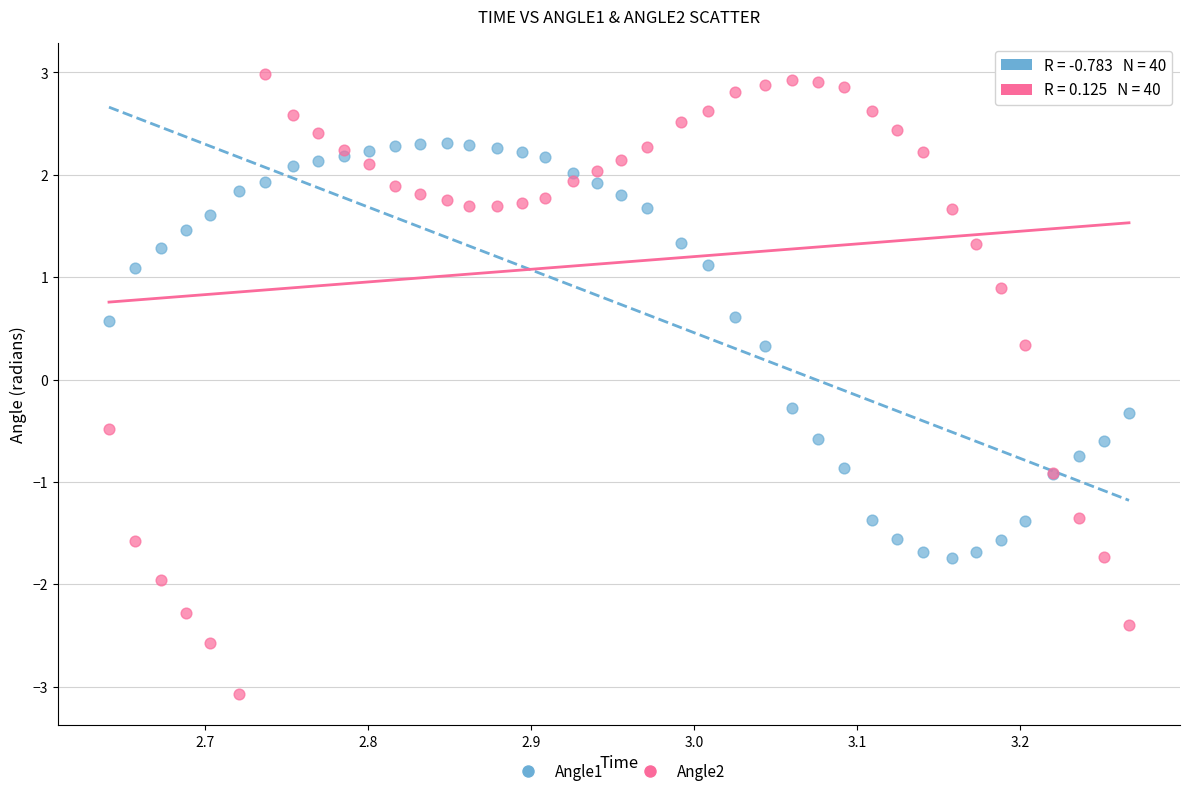

What is the X range (max minus min) for the scatter plot?

0.6